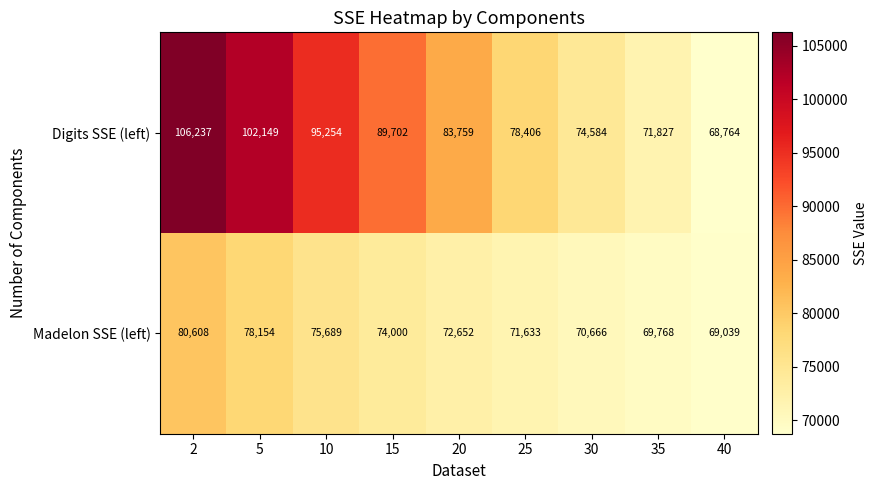

At which category is the sum across all series the highest?

2